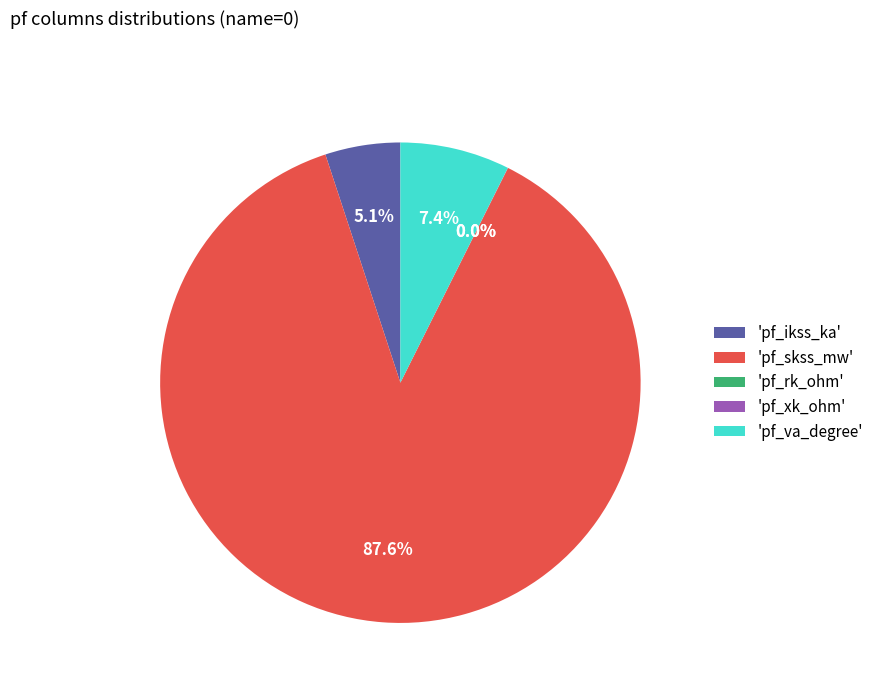

Is 'pf_skss_mw' the majority of the pie?

Yes